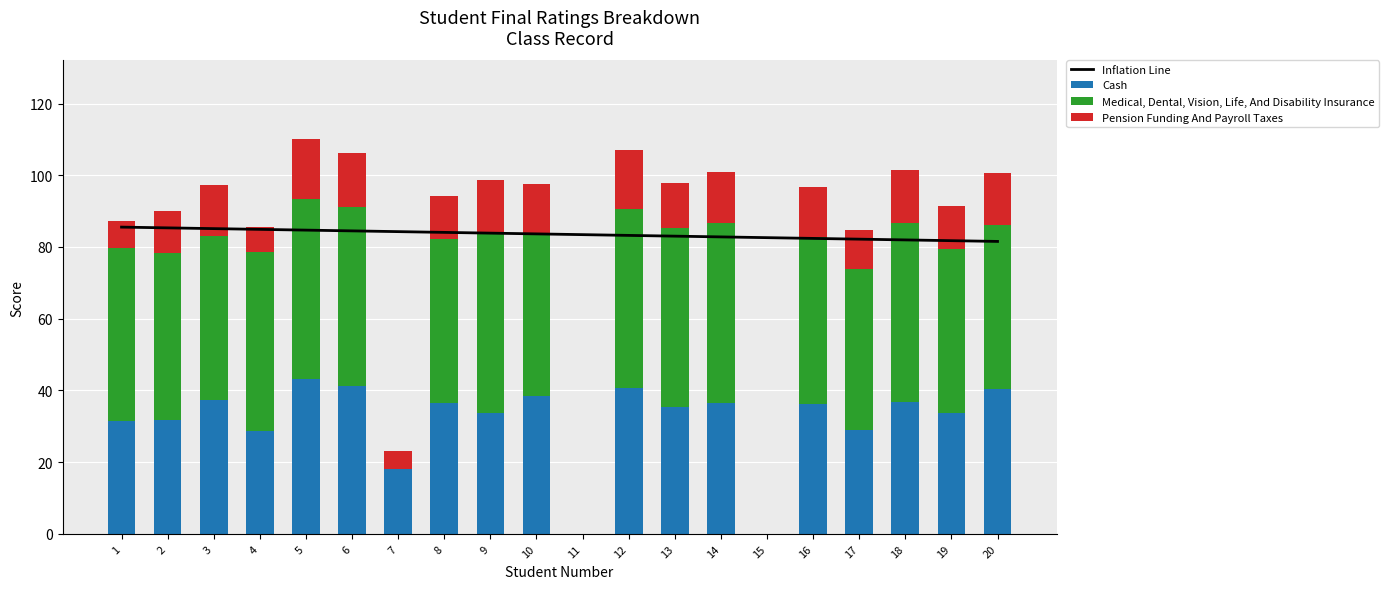

Which series has the widest spread of values?

Medical, Dental, Vision, Life, And Disability Insurance